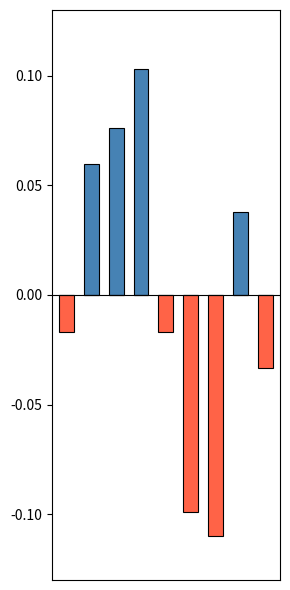

At which category is the sum across all series the highest?

3